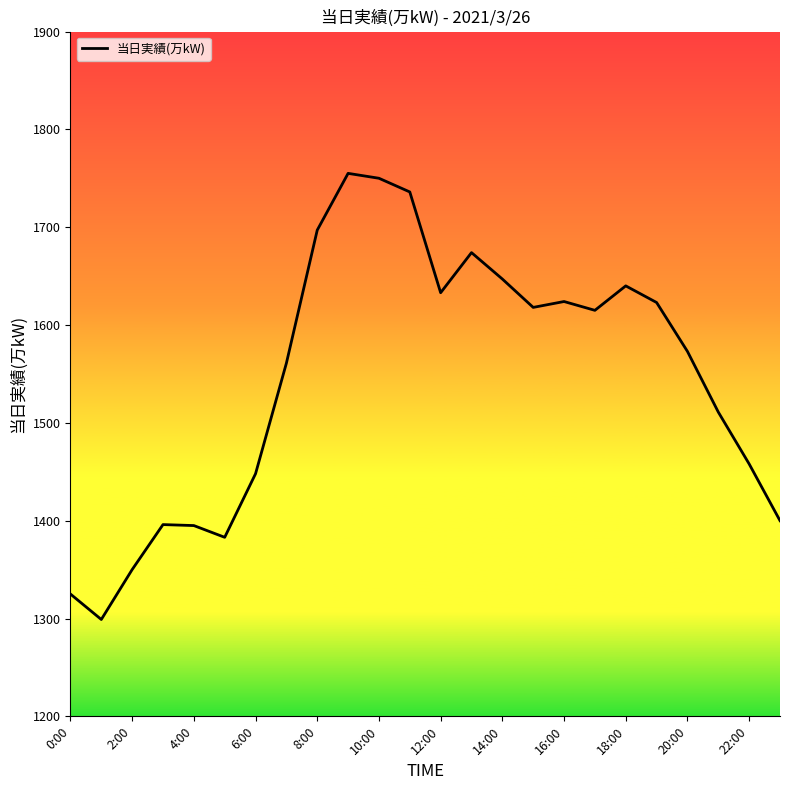

How many interior local valleys (lower than both neighbors) does the data have?

5